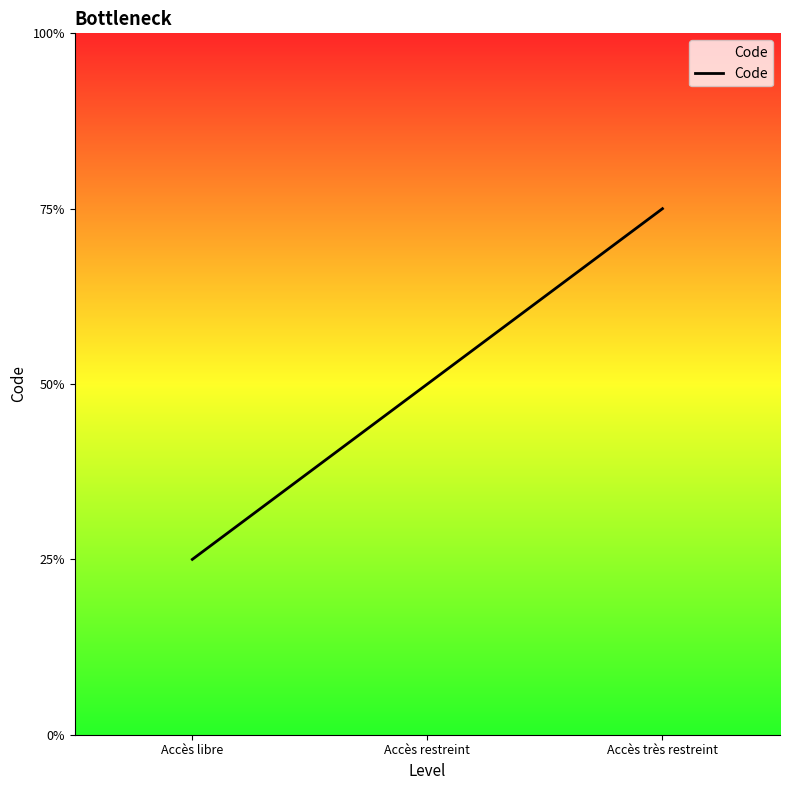

What is the label of the 3rd point from the right?

Accès libre